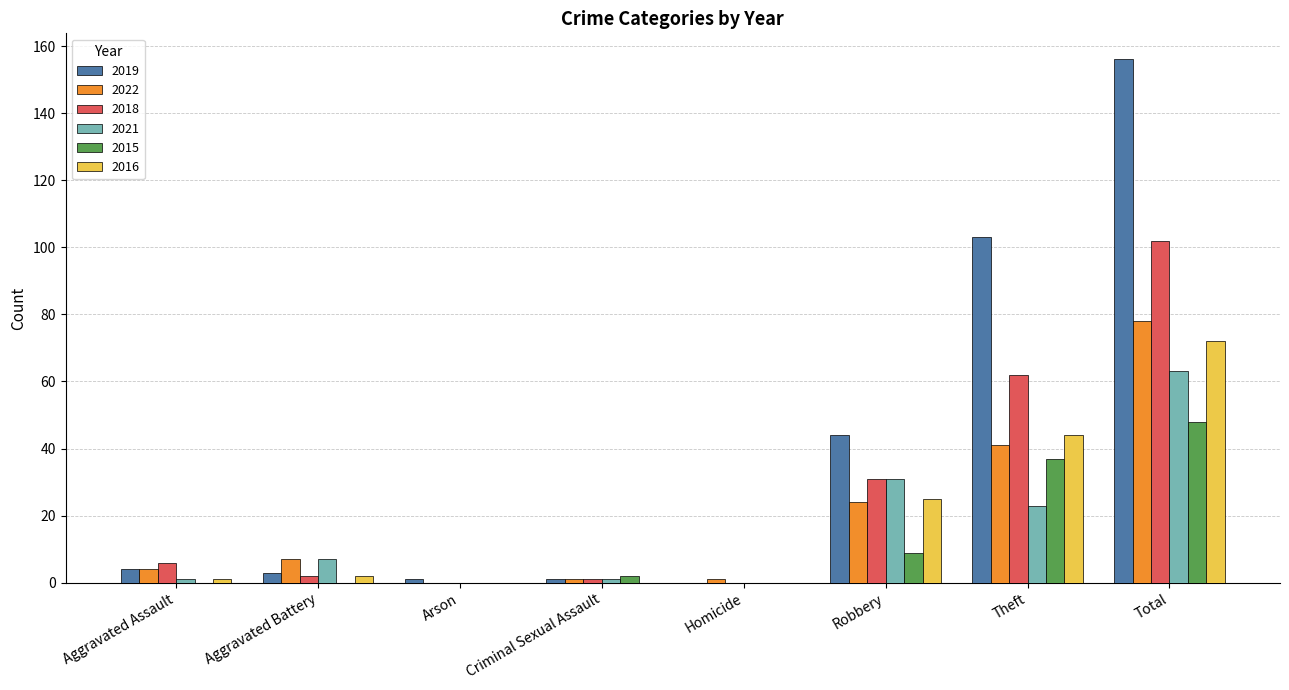

What is the sum of all 2019 values?

312